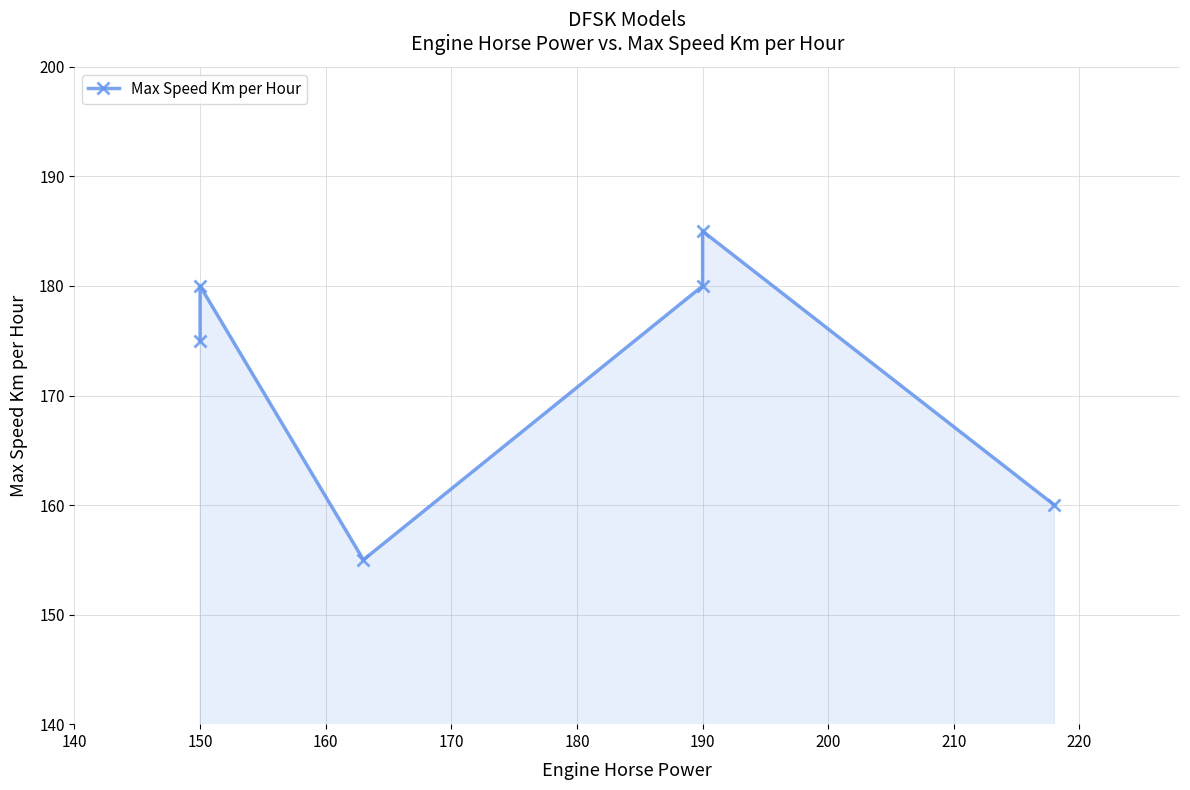

What is the difference between the values at 180 and 190?

25